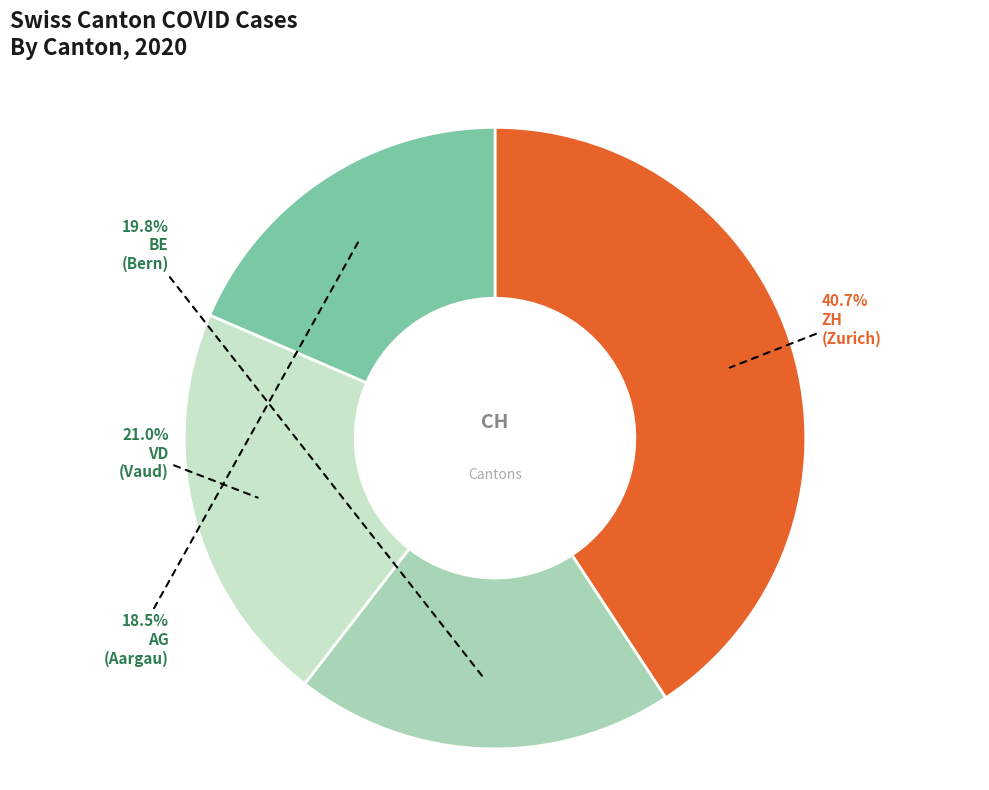

Does any single category account for the majority?

No